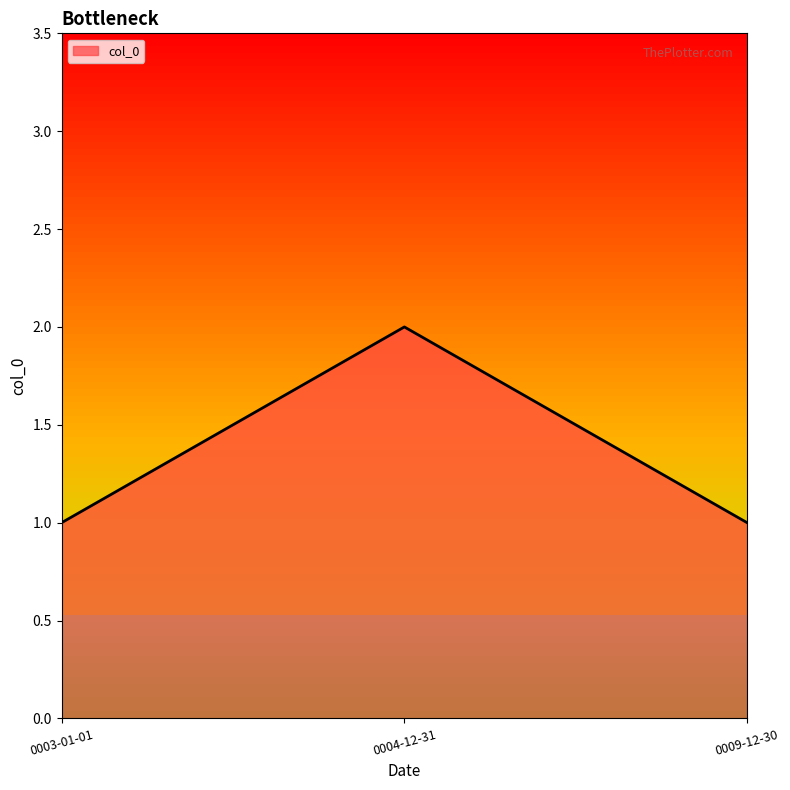

What is the average value?

1